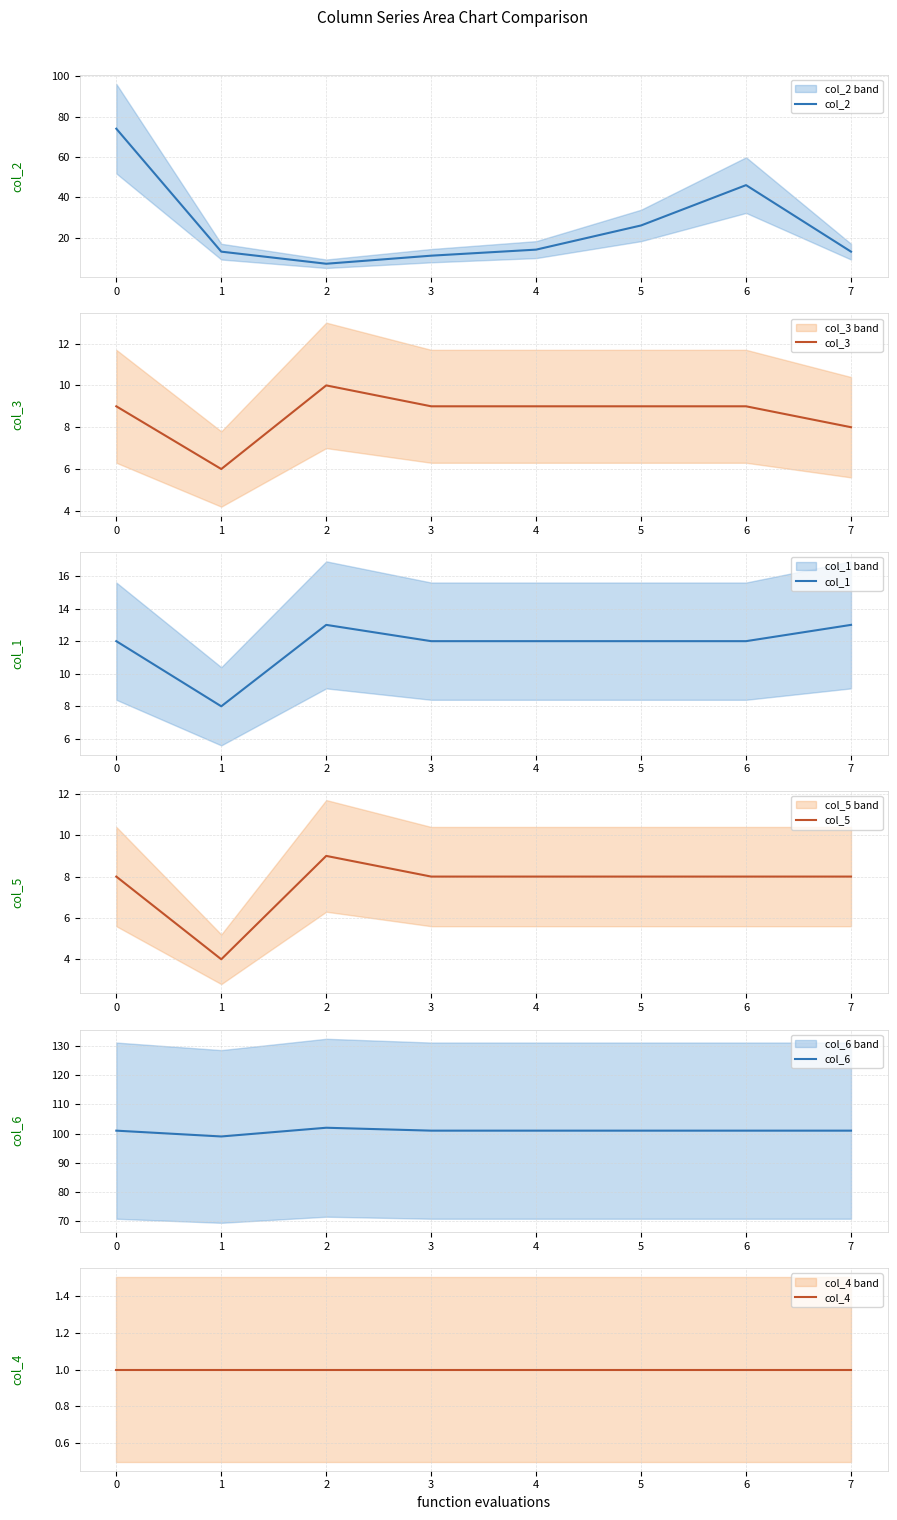

Reading right to left, what are all the values shown in this chart?

col_2: 13	46	26	14	11	7	13	74
col_3: 8	9	9	9	9	10	6	9
col_1: 13	12	12	12	12	13	8	12
col_5: 8	8	8	8	8	9	4	8
col_6: 101	101	101	101	101	102	99	101
col_4: 1	1	1	1	1	1	1	1